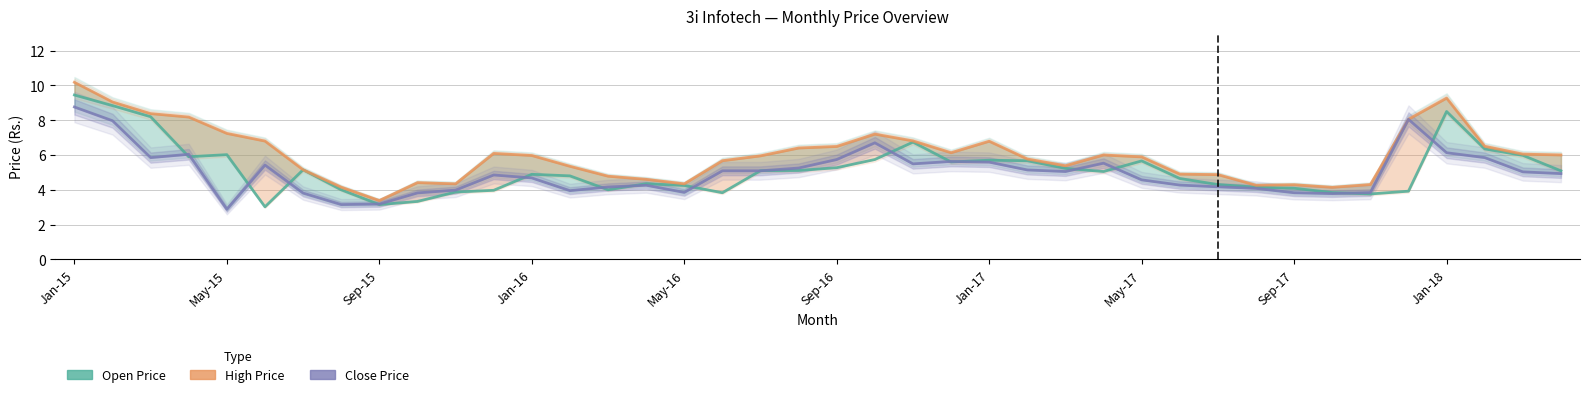

Rank the series by their average value, from lowest to highest.

Close Price, Open Price, High Price